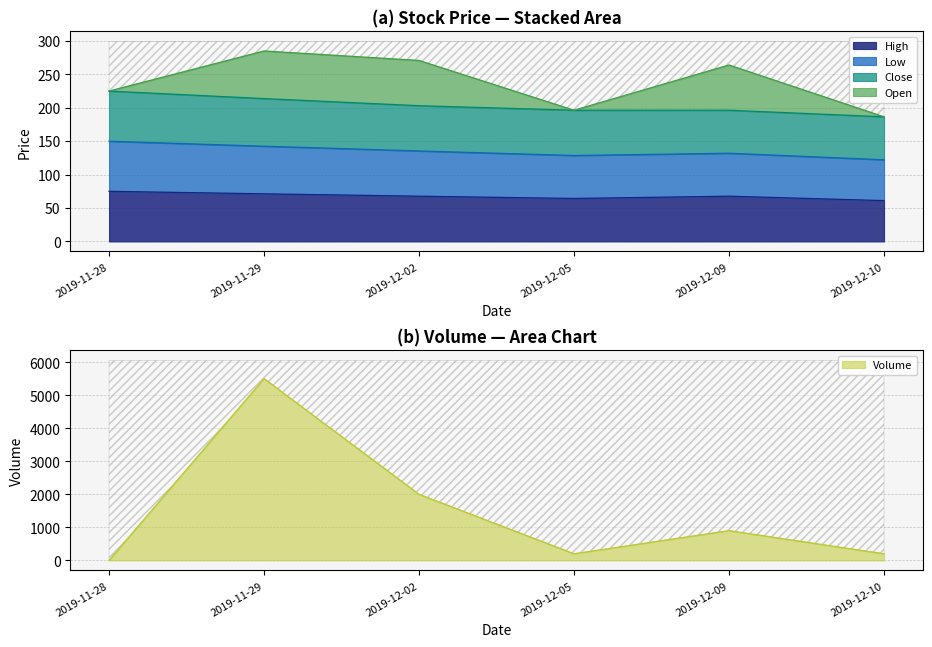

Is it true that High equals 123.8 at 2019-11-29?

False